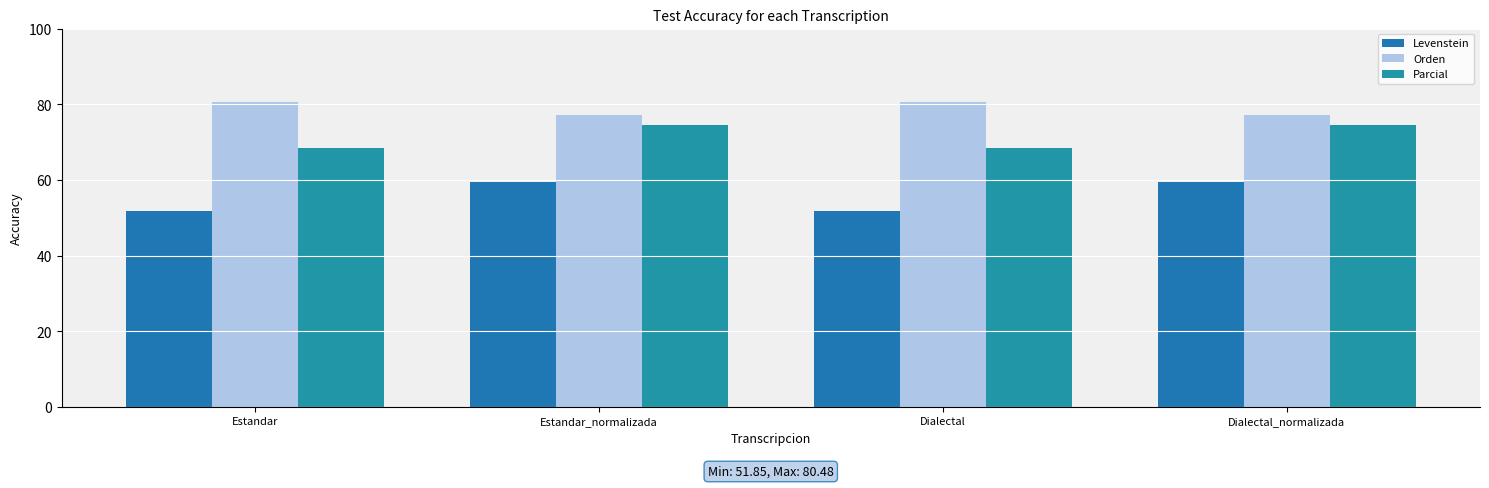

At which label does Orden reach its minimum?

Estandar_normalizada